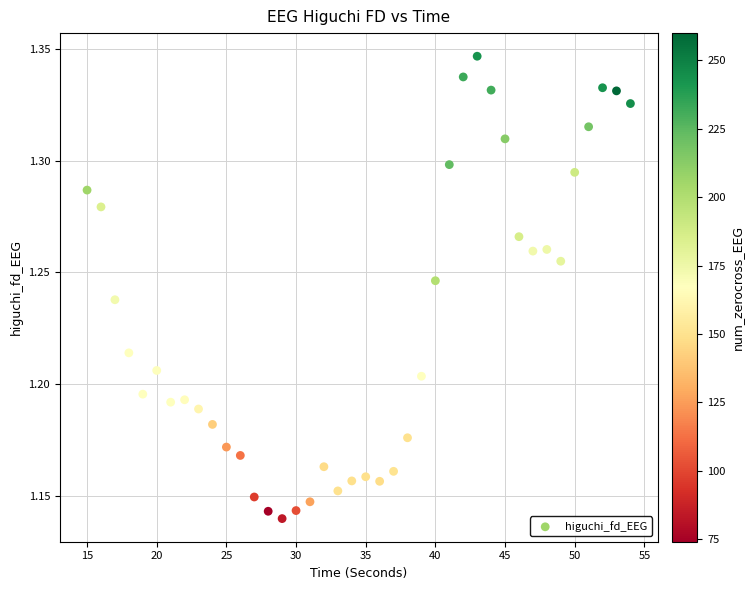

What is the range of X values (max minus min)?

39.0